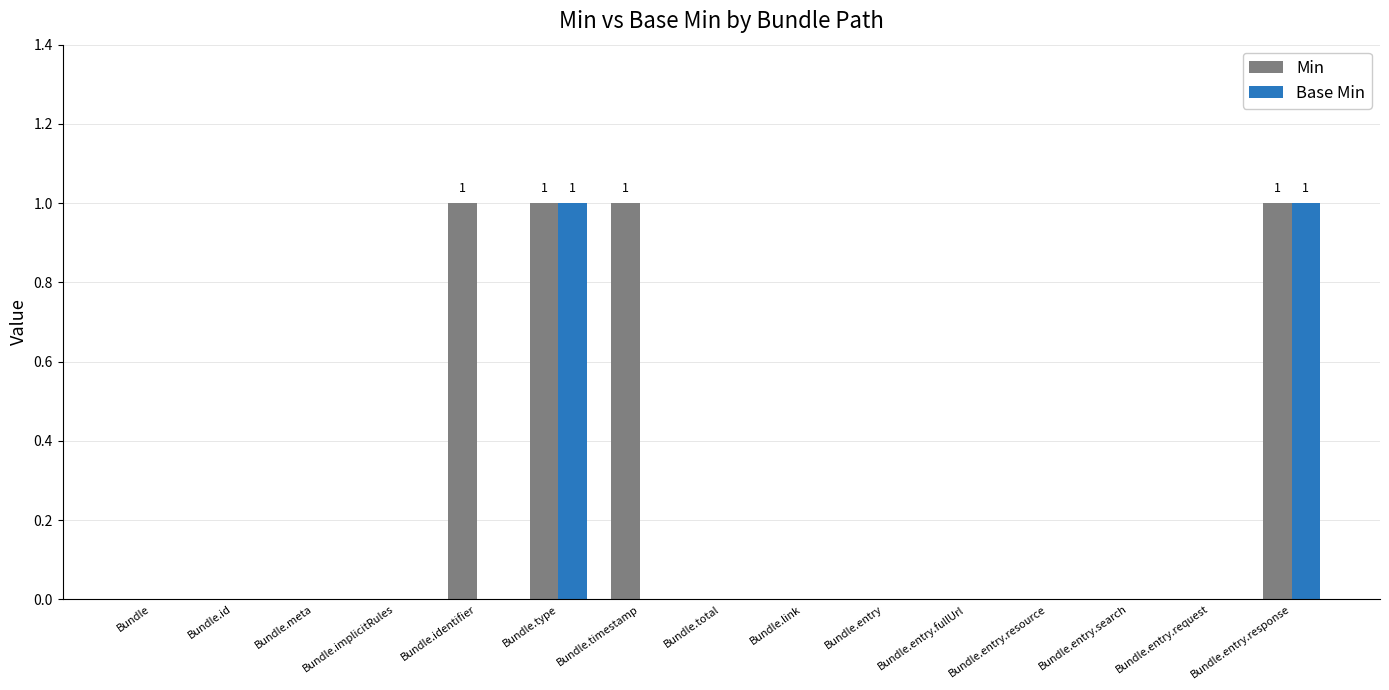

What is the highest value of the Min series?

1